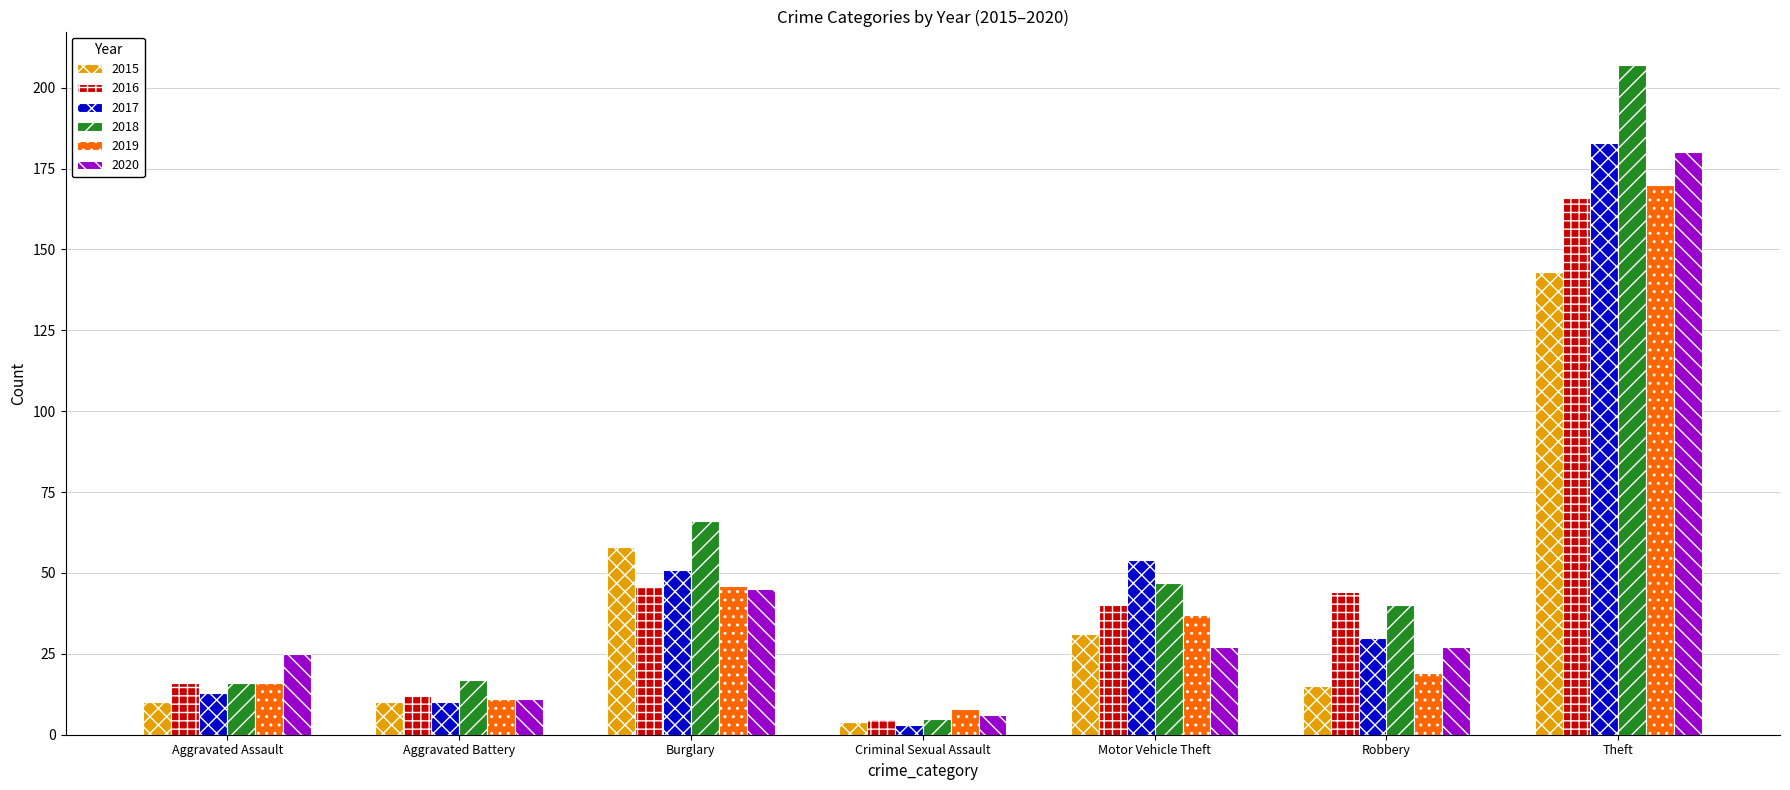

What value does the 2016 series have at Aggravated Battery, to the nearest 10?

10